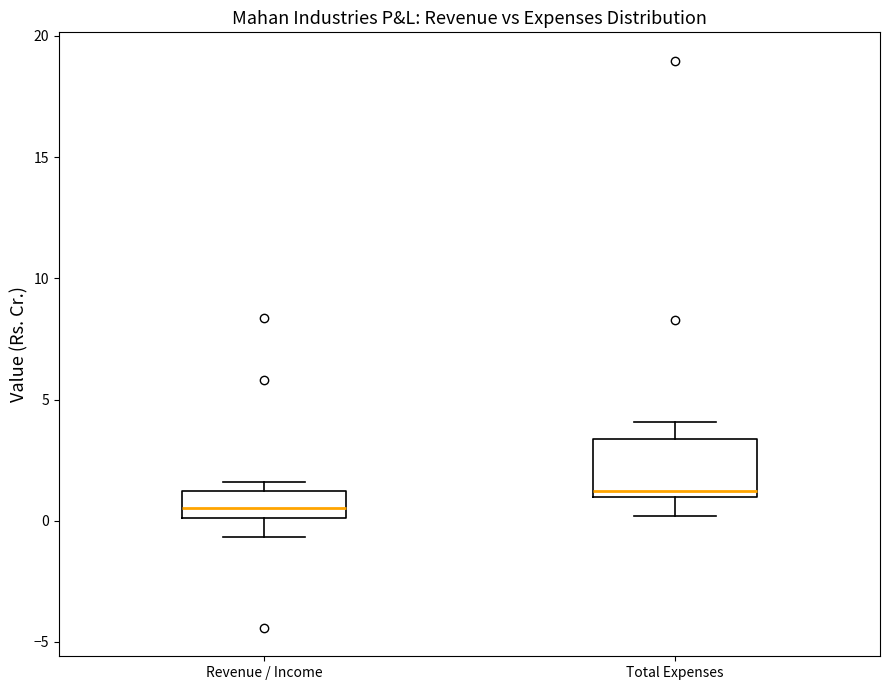

Which box's median line is the highest?

Total Expenses